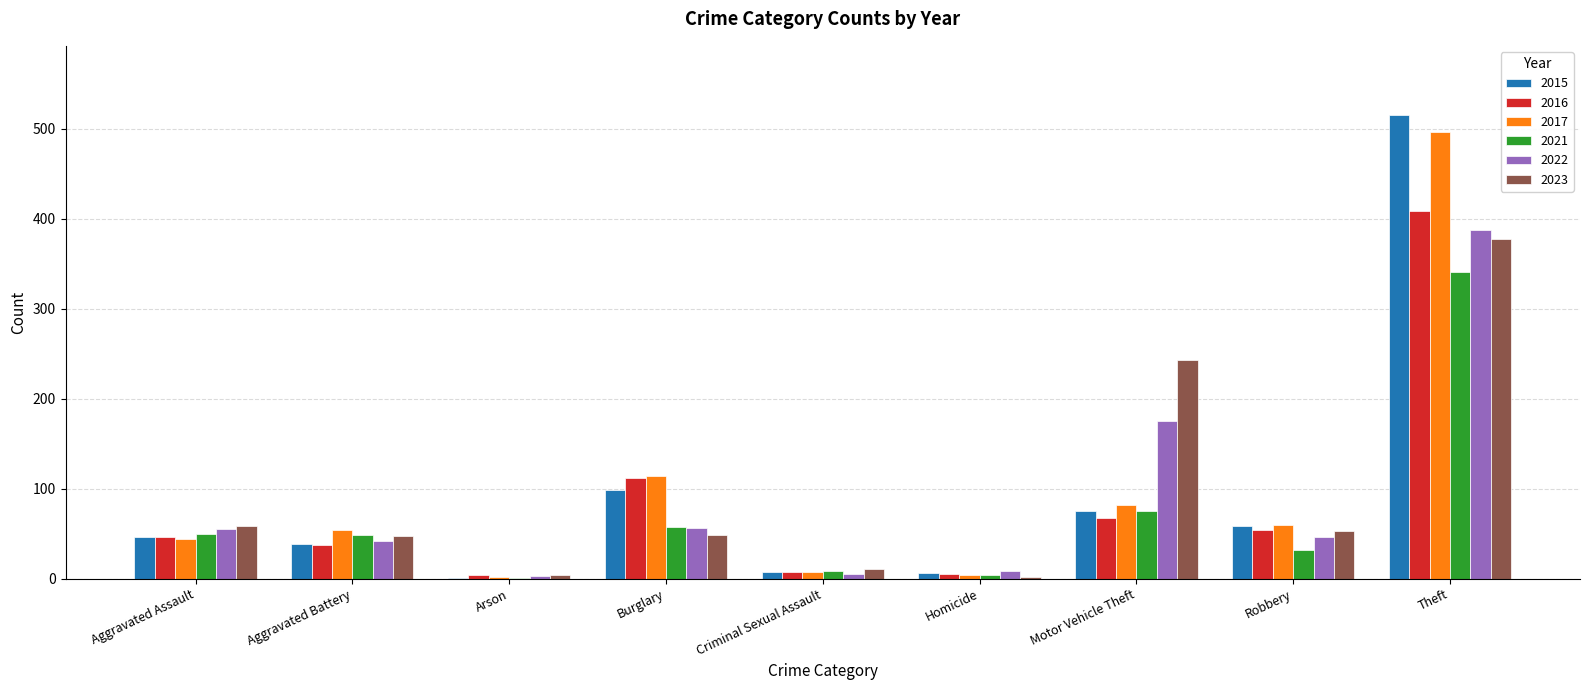

Which series changed the most between Robbery and Theft?

2015